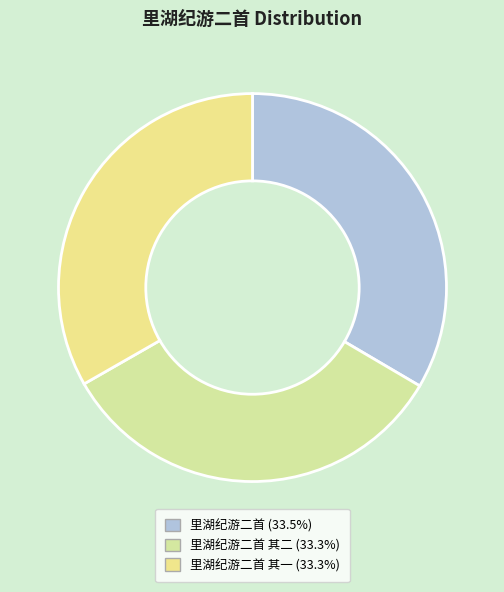

How many segments does this pie chart have?

3